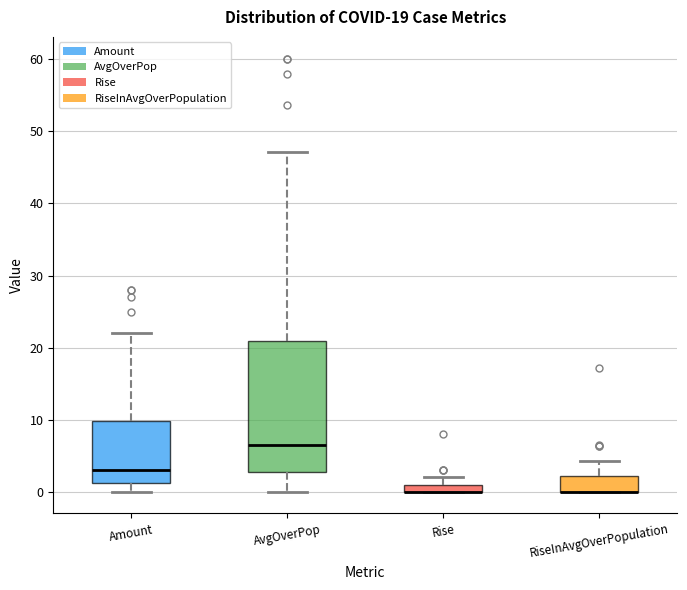

Comparing the boxes themselves (not the whiskers), which one is the tallest?

AvgOverPop